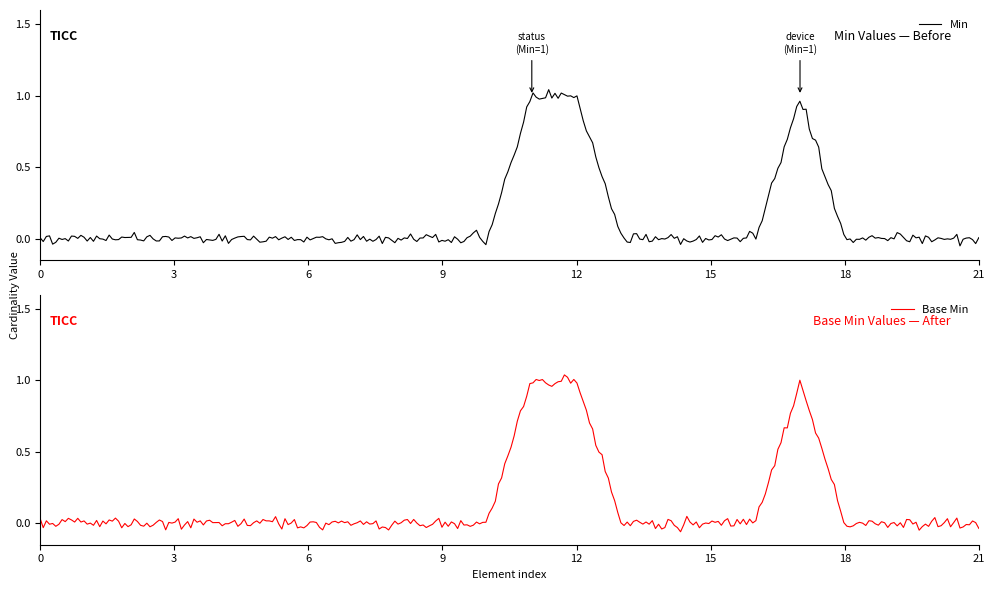

True or false: Min has more than 2 interior local peaks.

True